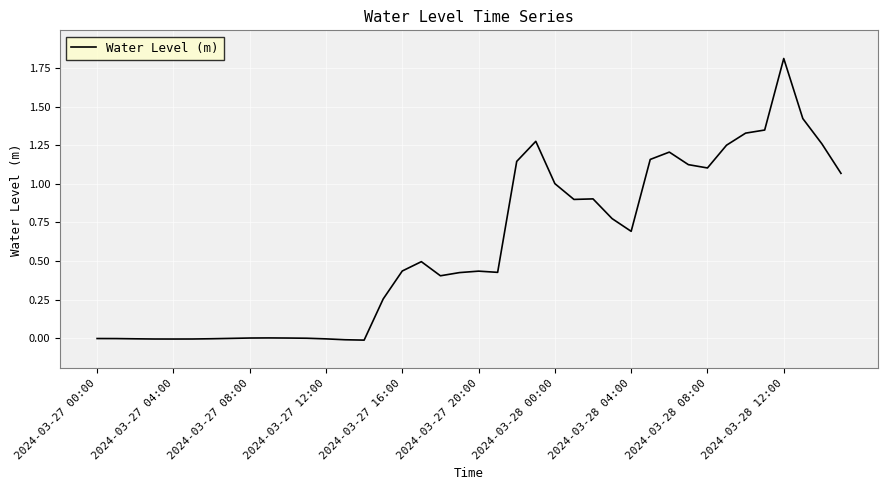

What is the maximum value shown in the chart?

1.8